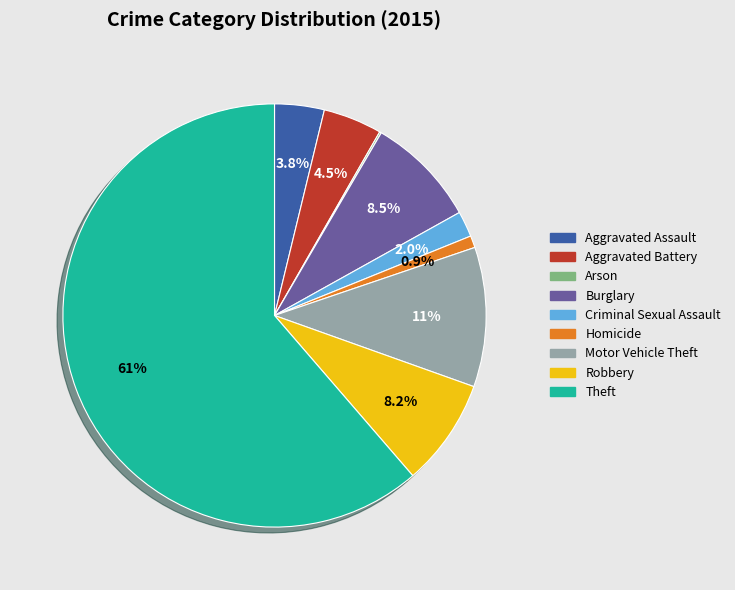

Combined, what portion of the pie is Homicide and Motor Vehicle Theft?

11.6%